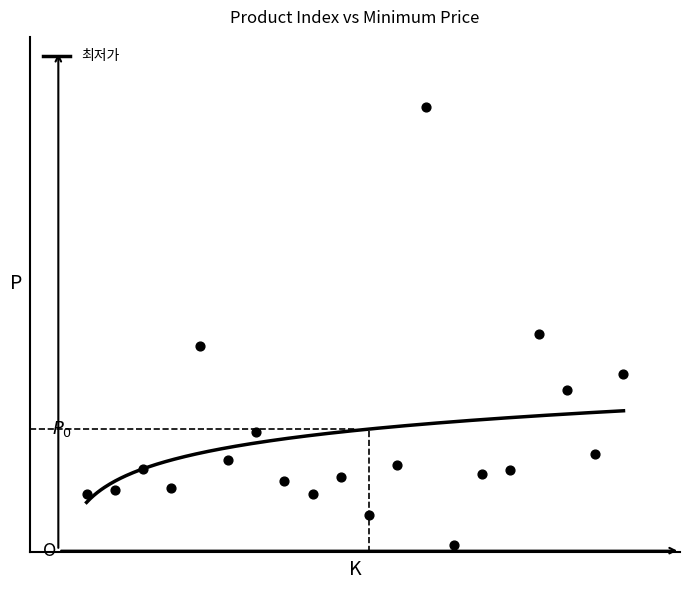

What is the ratio of the value at 13 to the value at 17?

0.2